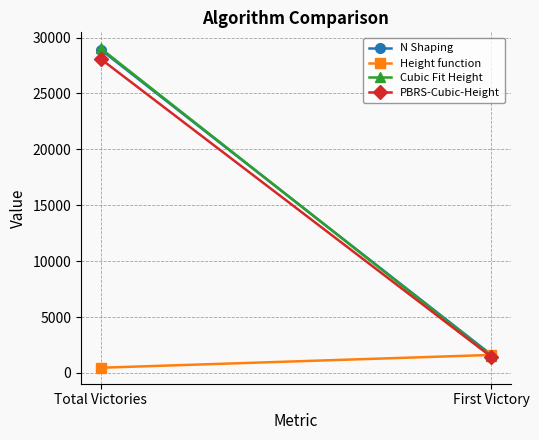

Reading left to right, extract all data points from this chart.

N Shaping: 28928	1618
Height function: 461	1608
Cubic Fit Height: 29039	1518
PBRS-Cubic-Height: 28098	1433